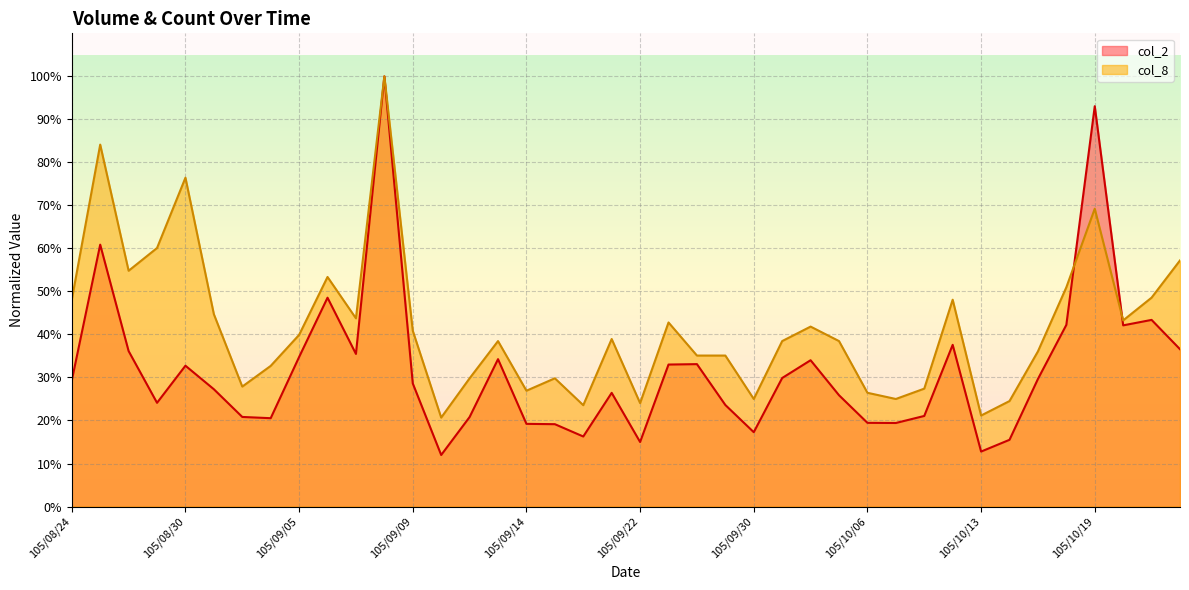

Where is the first local minimum?

105/08/29